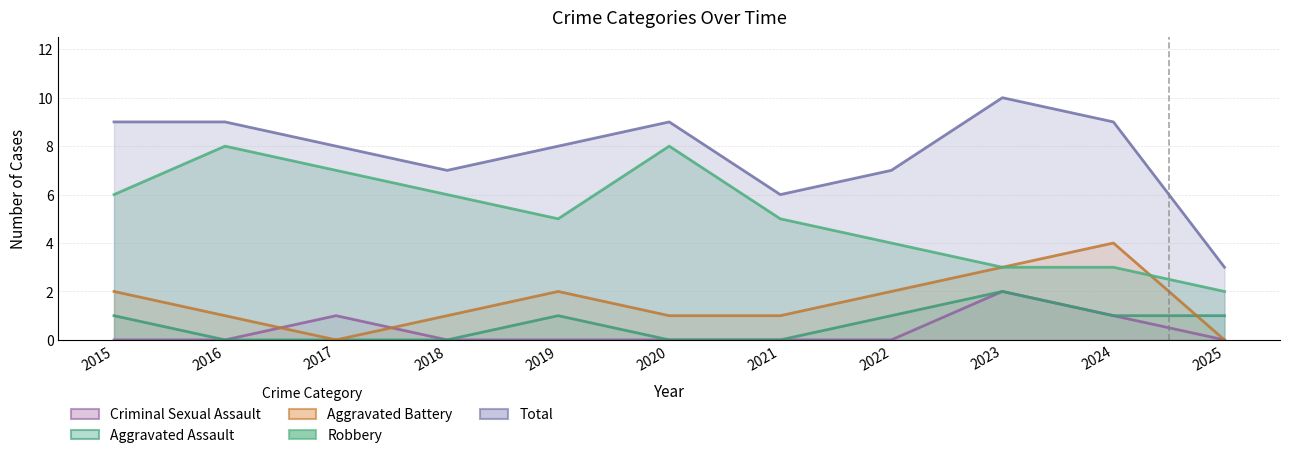

What is the sum of all Criminal Sexual Assault values?

4